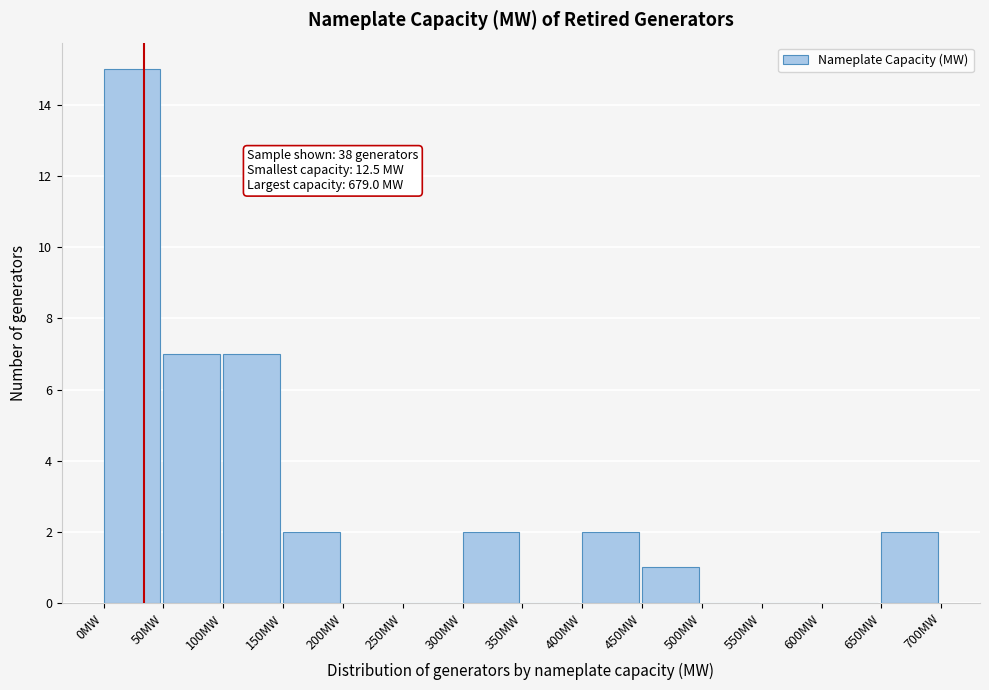

Which range on the x-axis has the tallest bar?

0 to 50